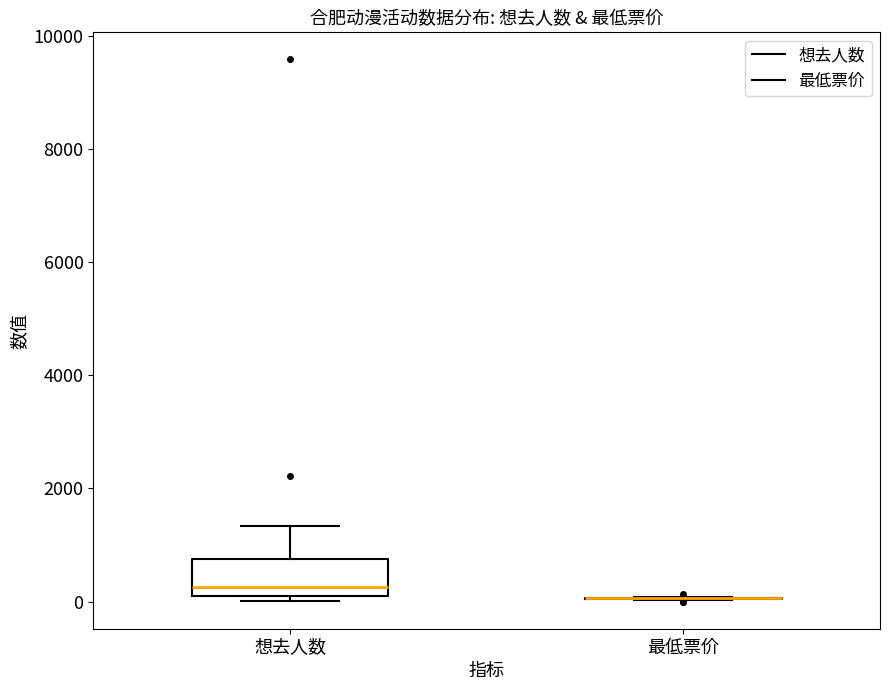

Reading left to right, read every box against the y-axis: the position of its median line, the range the box covers, and the ends of its whiskers. The values are not printed on the chart, so give them approximately, as read against the axis.

想去人数: median 200 (just above the box's lower edge), box 200 to 800, whiskers 0 to 1400
最低票价: box collapsed to a line at 0, whiskers 0 to 0